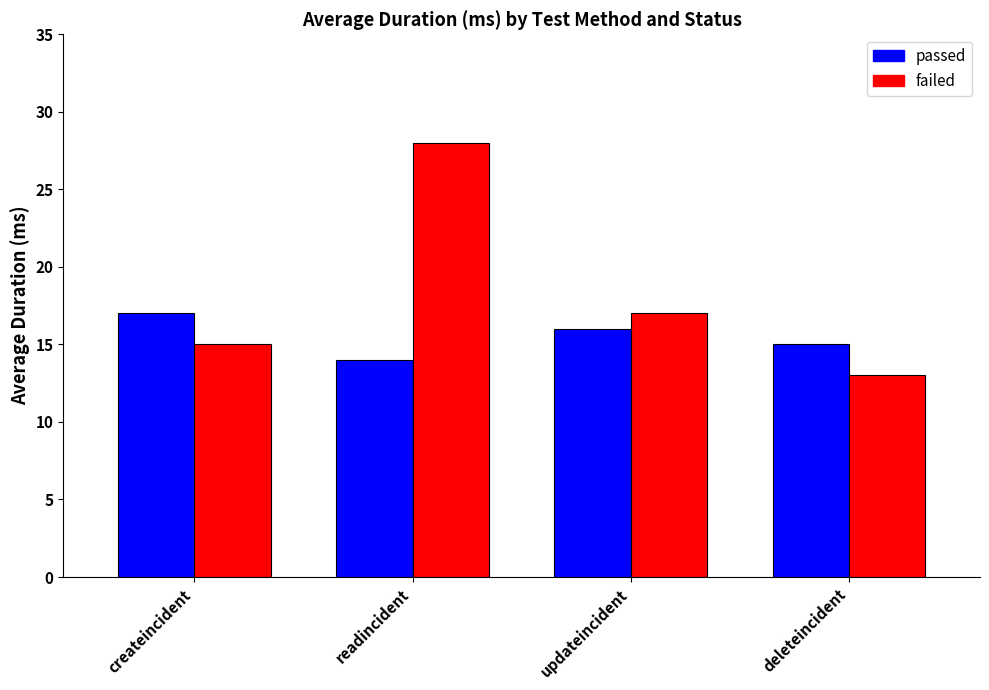

Between readincident and updateincident, which series saw the biggest shift?

failed